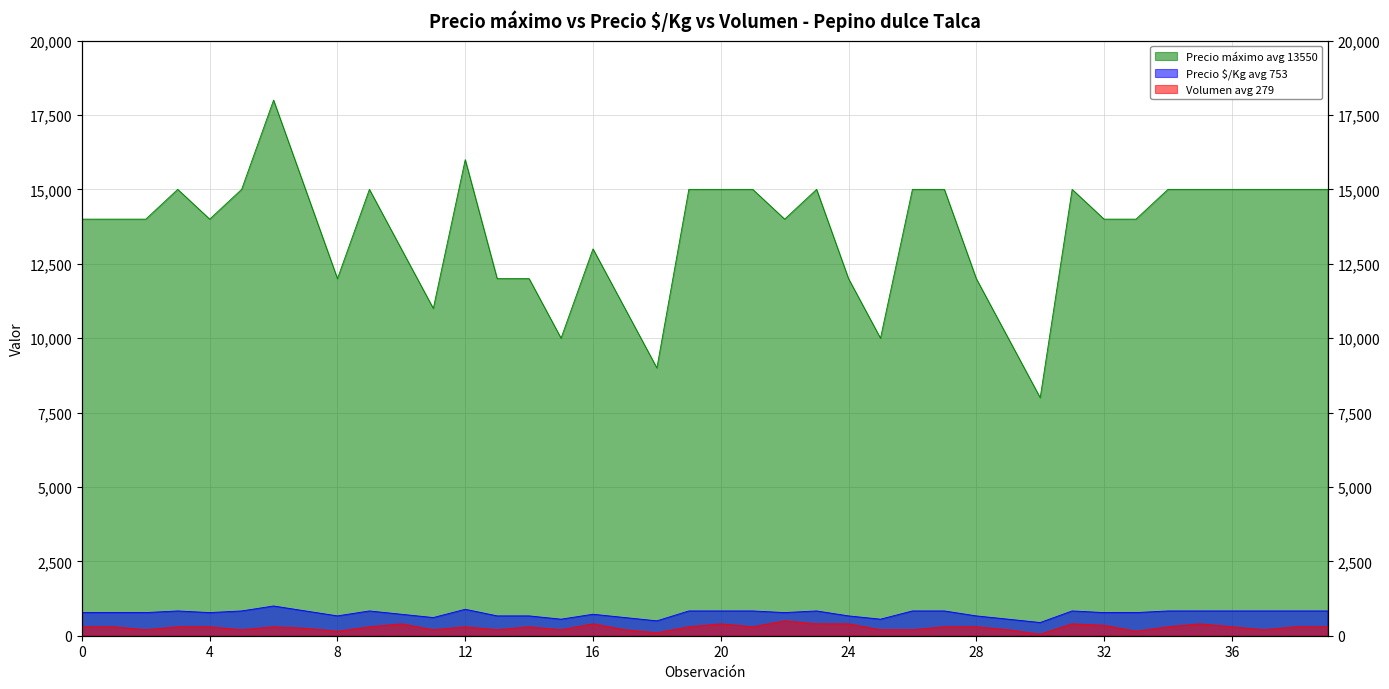

Which series has the largest total across all categories?

Precio máximo